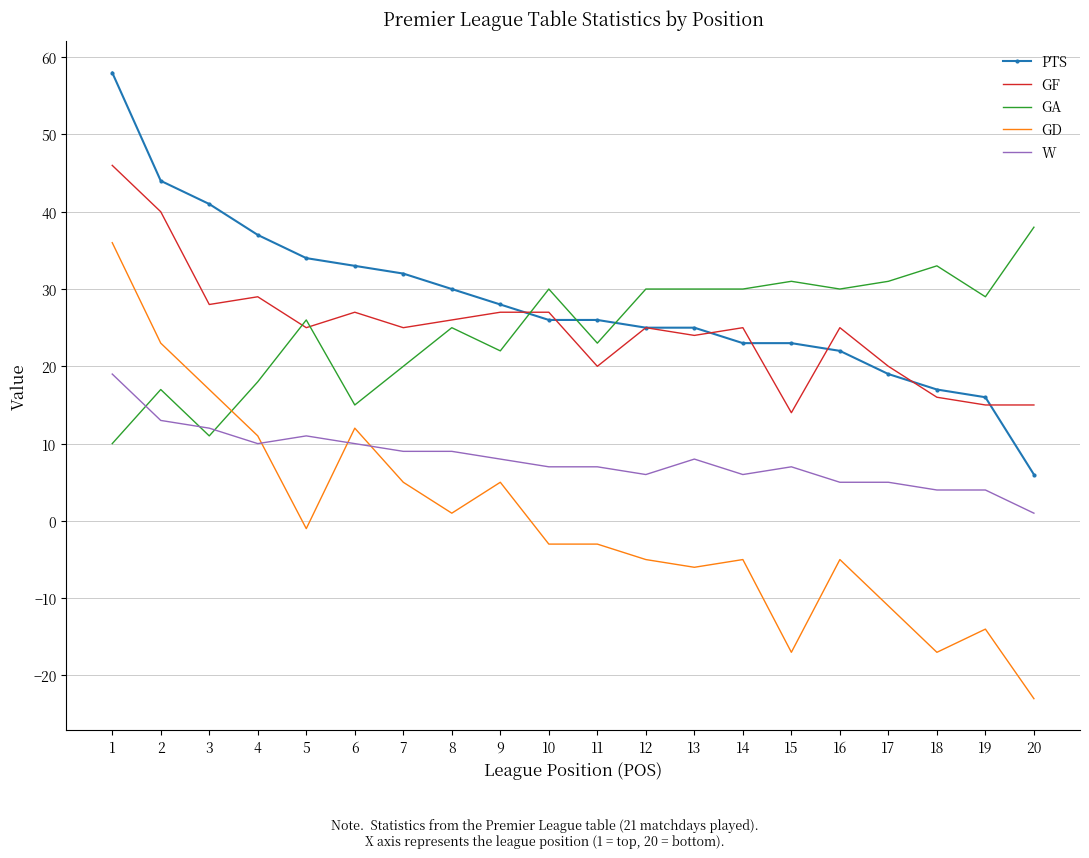

Rank the series by their maximum value, from highest to lowest.

PTS, GF, GA, GD, W